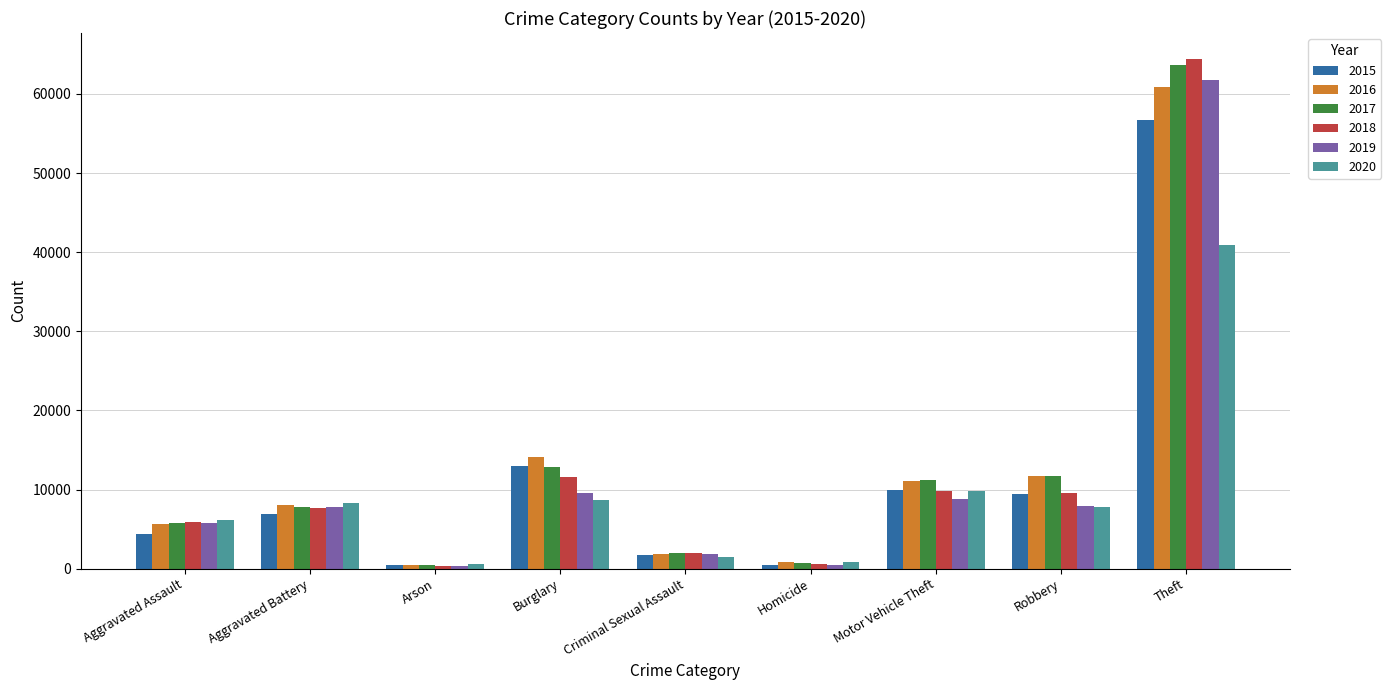

How many categories are shown in the chart?

9